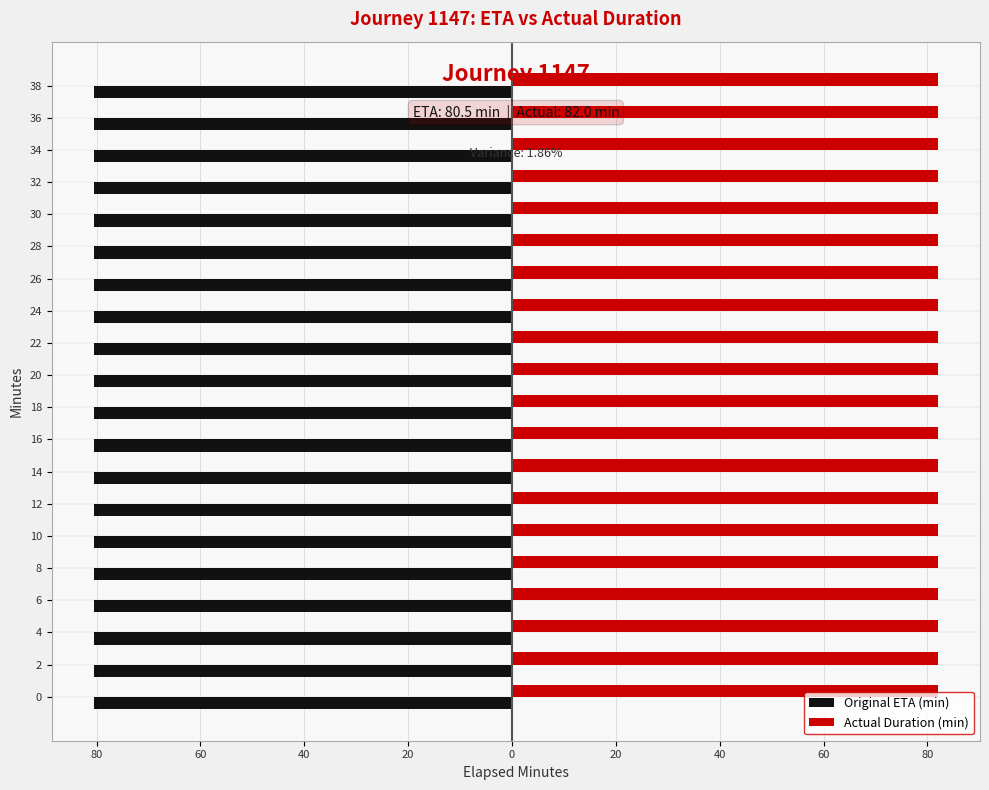

What are all the series names shown in the legend?

Original ETA (min), Actual Duration (min)